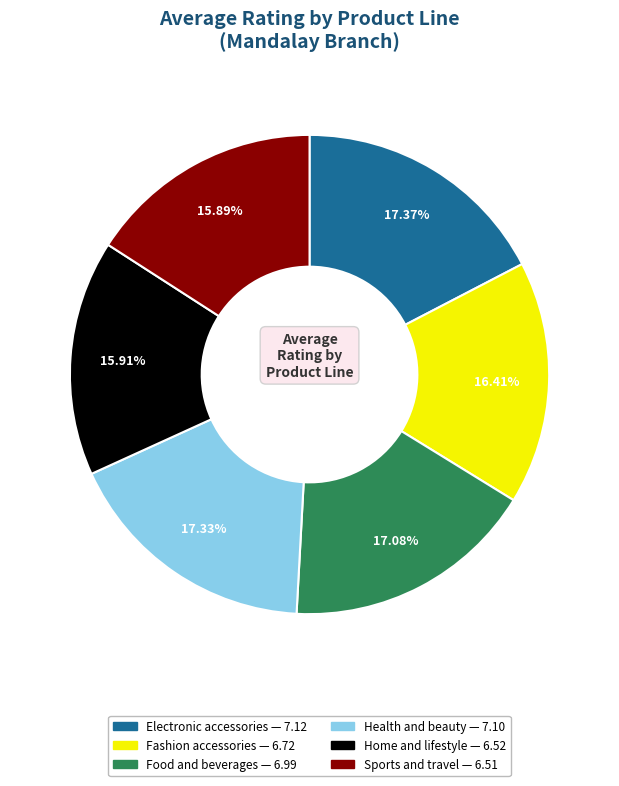

To the nearest percent, what is the average slice percentage?

17%